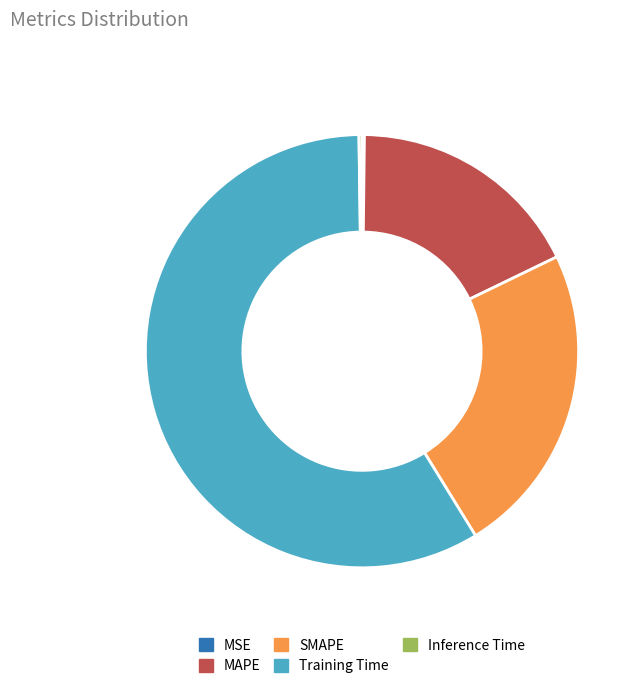

The MAPE slice represents 18% of the pie. True or false?

True